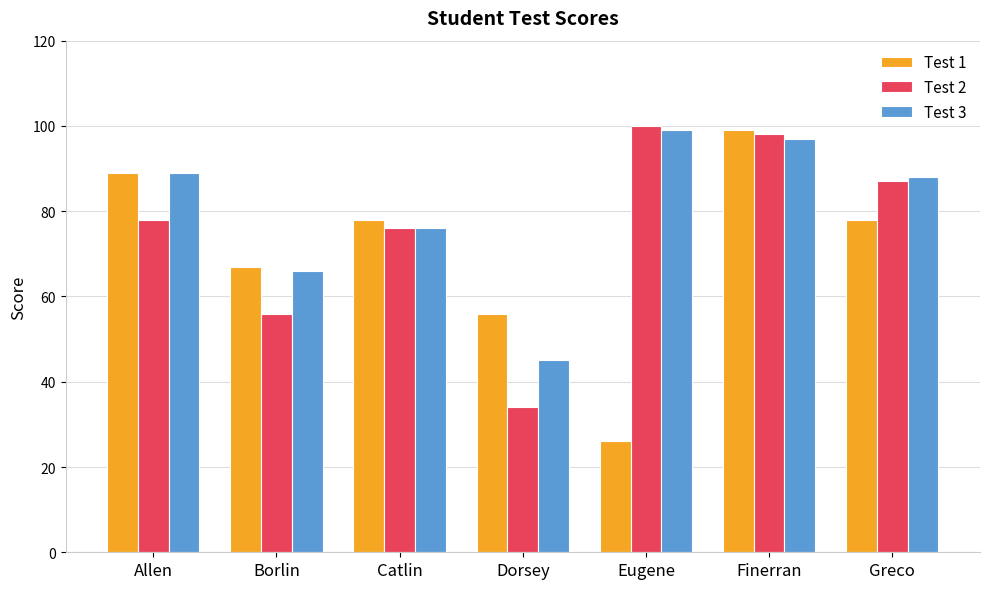

How many series are shown in this chart?

3